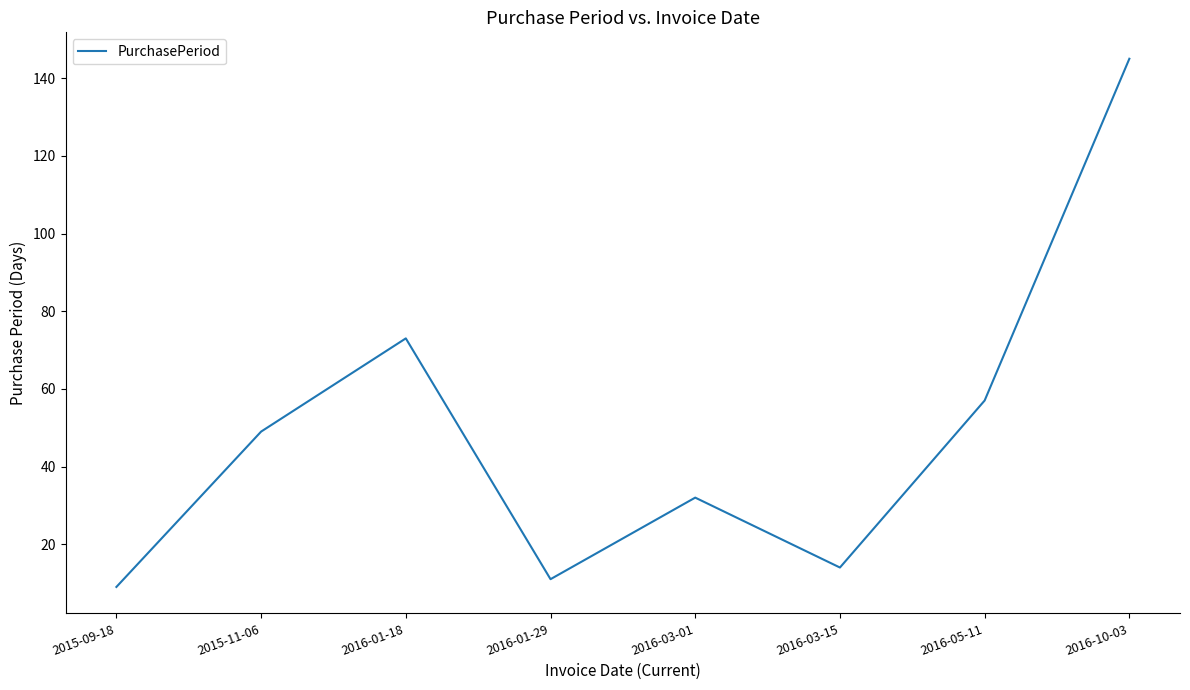

How many lines are shown in the chart?

1